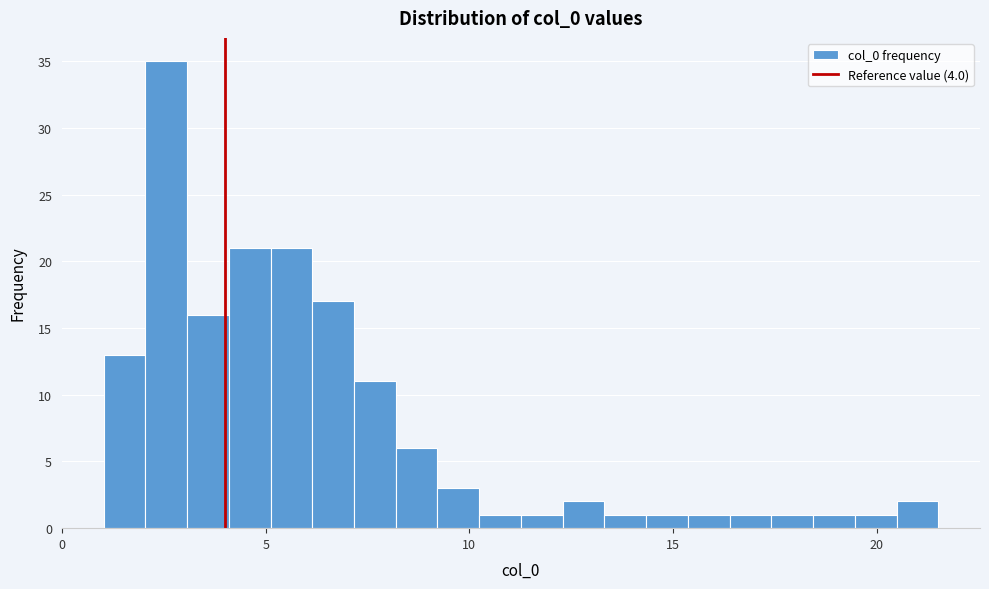

Around what value on the x-axis is the tallest bar? Give the approximate position of its centre, as read against the axis.

2.5